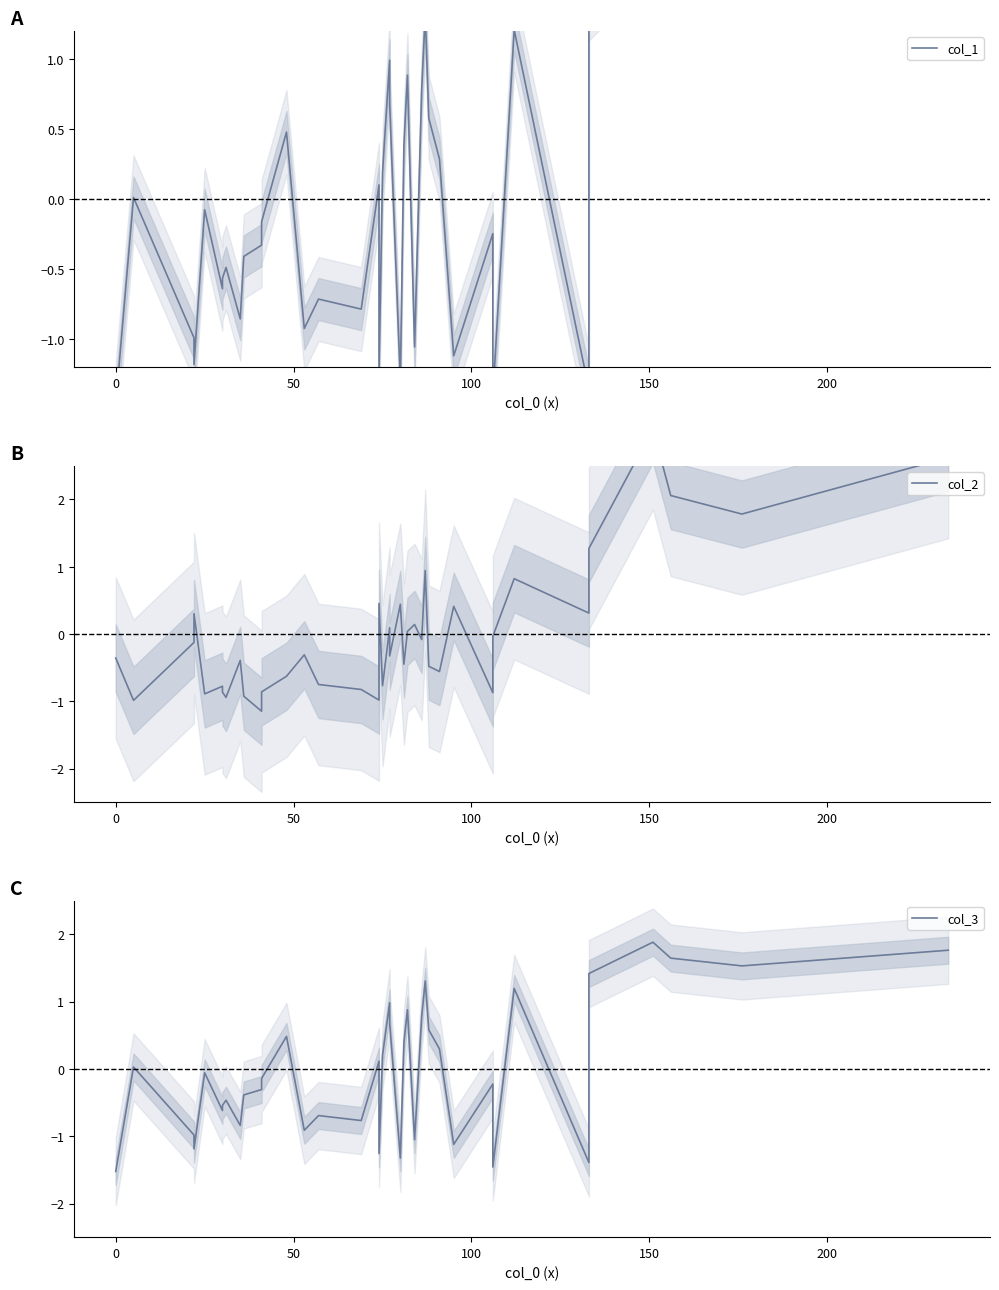

After their last crossing, which series has the higher values: col_1 or col_3?

col_1